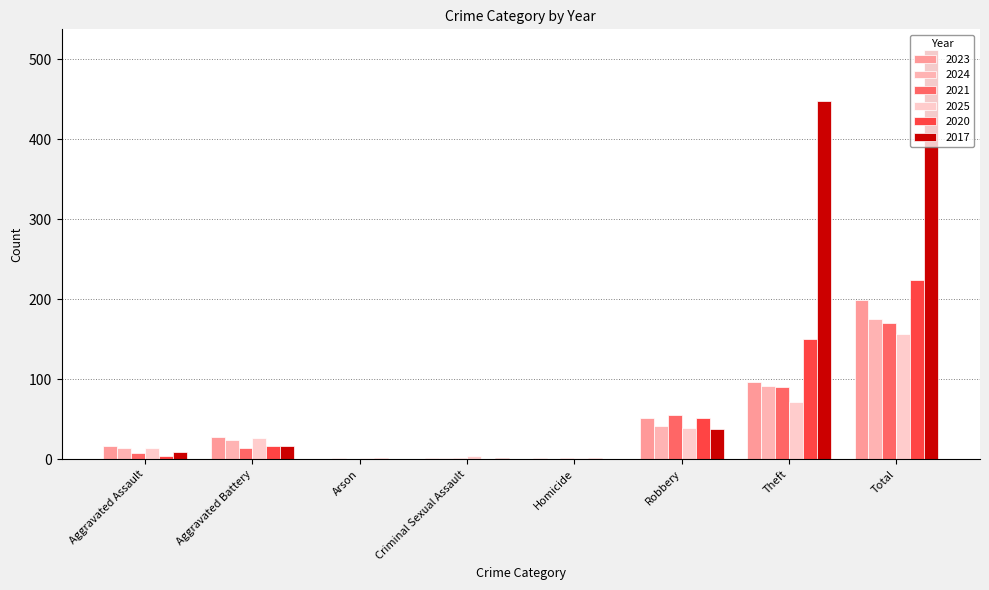

Where does the 2024 series first go above 24?

Robbery